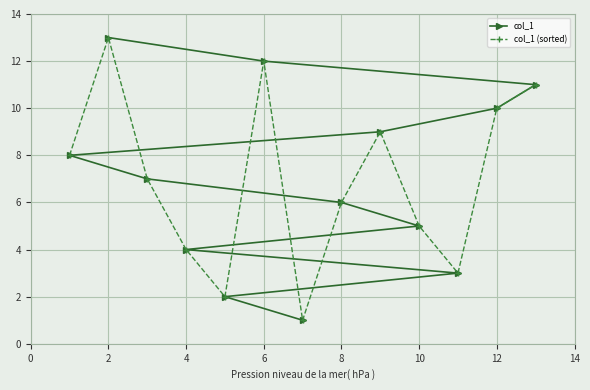

What is the difference between the second highest and minimum values in the col_1 (sorted) series?

11